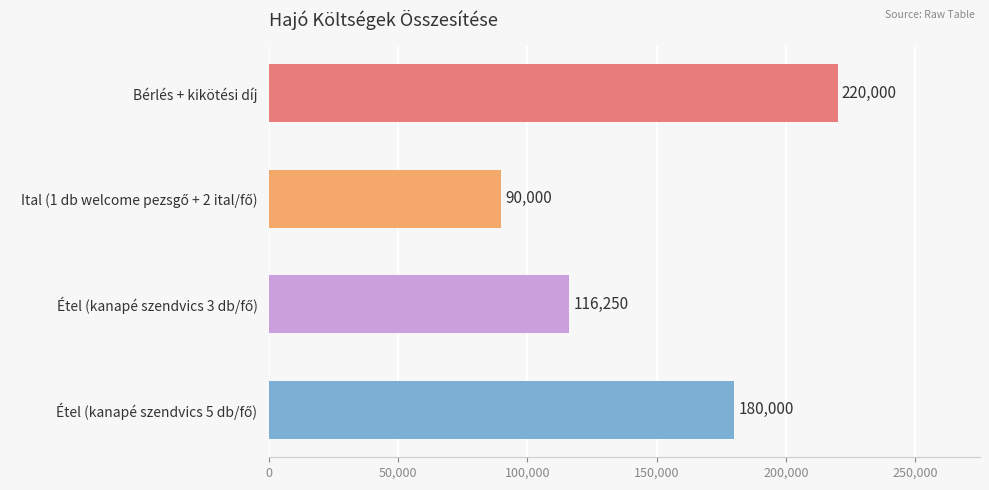

Are the bars grouped side by side (vs. stacked)?

No